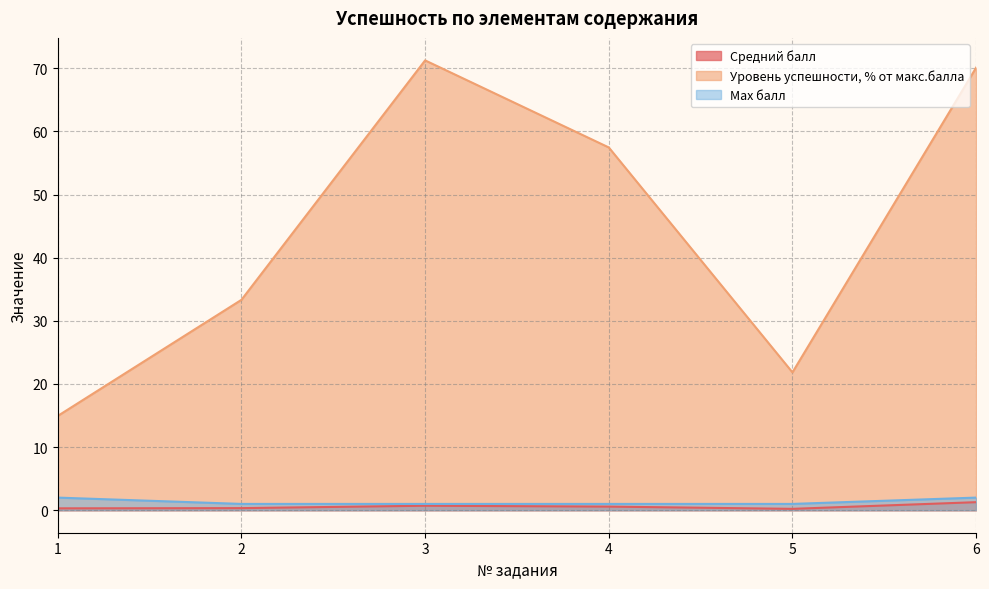

What is the difference between the maximum and minimum values in the Max балл series?

1.0